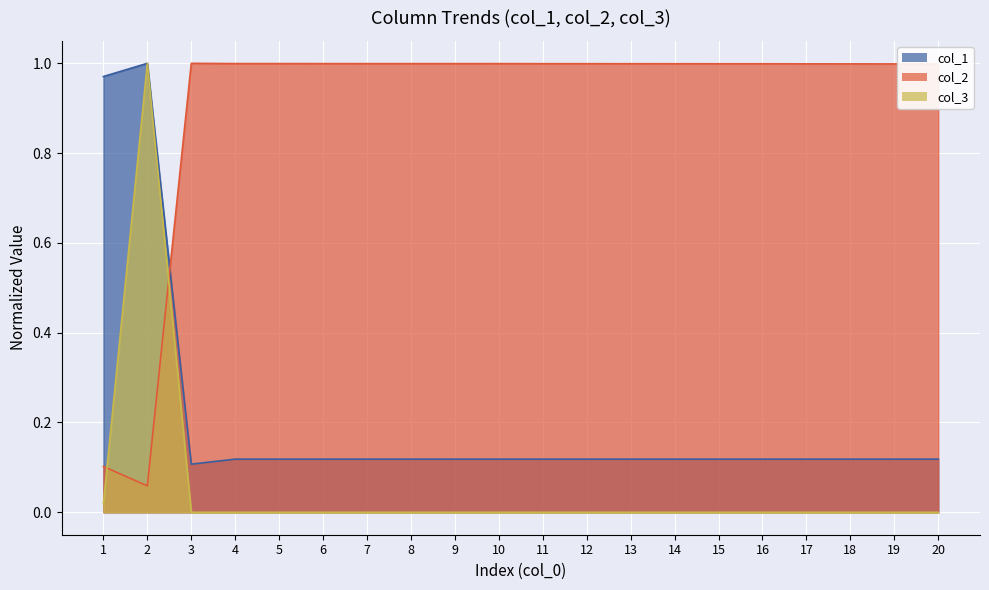

Reading left to right, what are all the values shown in this chart?

col_1: 1=1.0	2=1.0	3=0.1	4=0.1	5=0.1	6=0.1	7=0.1	8=0.1	9=0.1	10=0.1	11=0.1	12=0.1	13=0.1	14=0.1	15=0.1	16=0.1	17=0.1	18=0.1	19=0.1	20=0.1
col_2: 1=0.1	2=0.1	3=1.0	4=1.0	5=1.0	6=1.0	7=1.0	8=1.0	9=1.0	10=1.0	11=1.0	12=1.0	13=1.0	14=1.0	15=1.0	16=1.0	17=1.0	18=1.0	19=1.0	20=1.0
col_3: 1=0.0	2=1.0	3=0.0	4=0.0	5=0.0	6=0.0	7=0.0	8=0.0	9=0.0	10=0.0	11=0.0	12=0.0	13=0.0	14=0.0	15=0.0	16=0.0	17=0.0	18=0.0	19=0.0	20=0.0